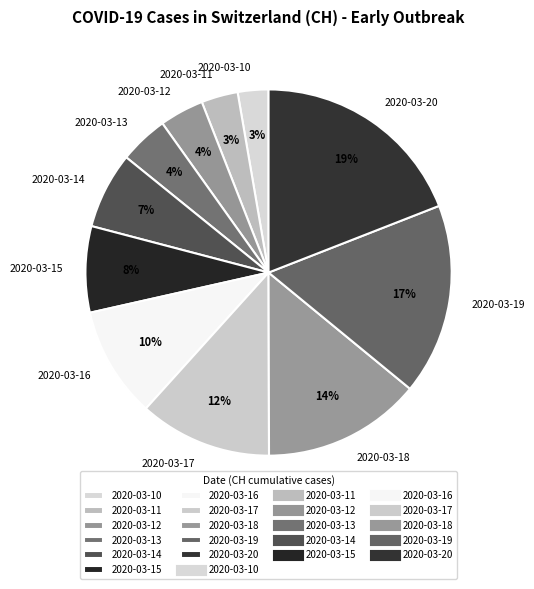

To the nearest percent, what is the combined percentage of 2020-03-13 and 2020-03-10?

7%